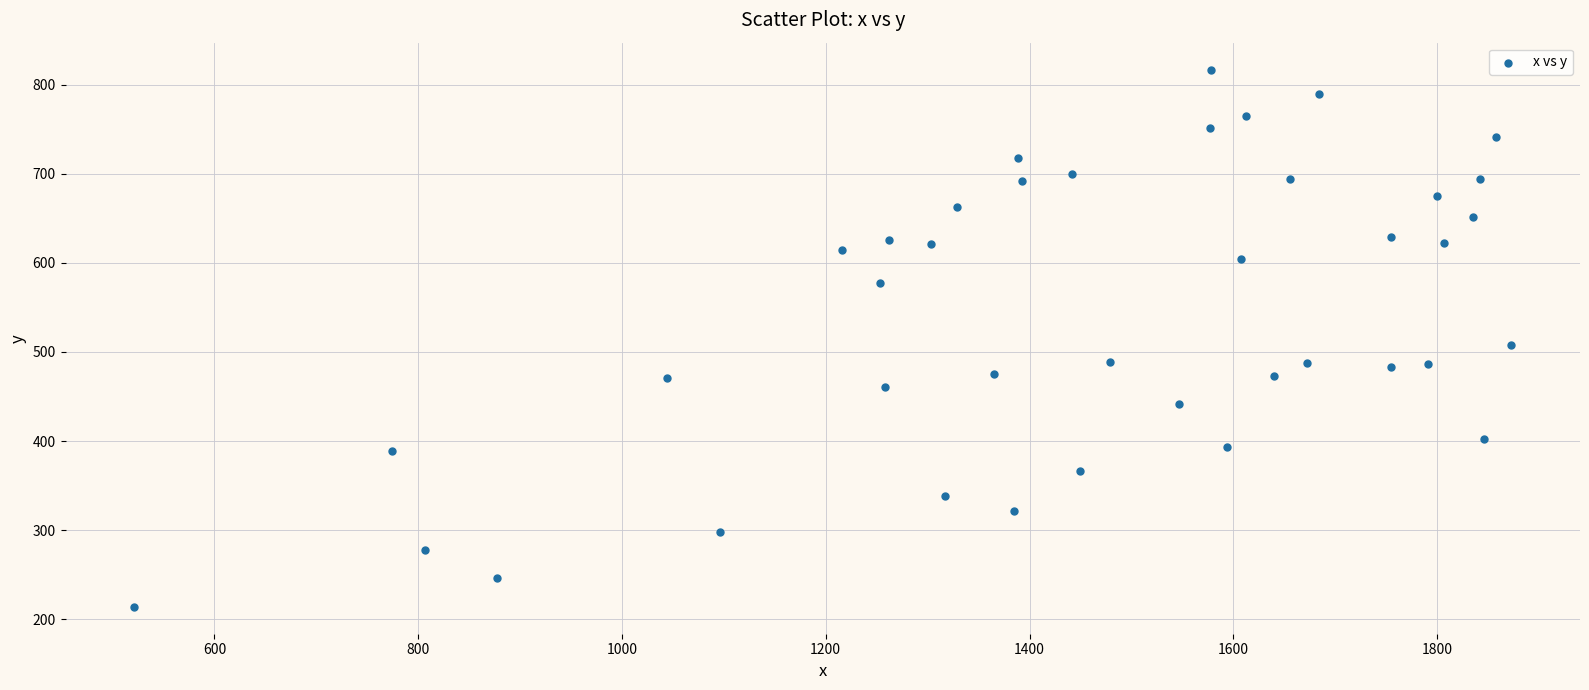

What Y value in the scatter plot is closest to 515?

507.3